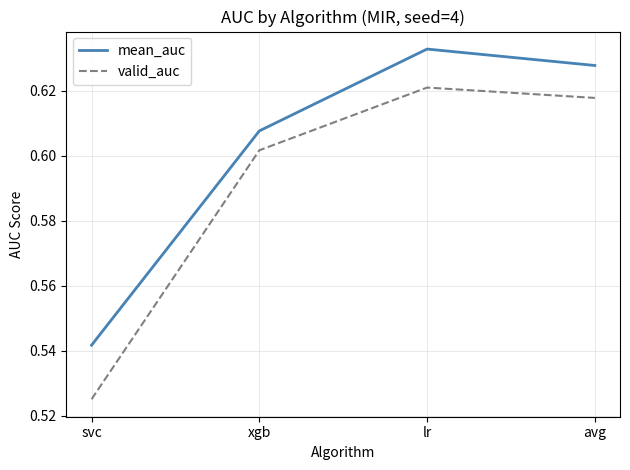

True or false: valid_auc and mean_auc intersect in this chart.

False